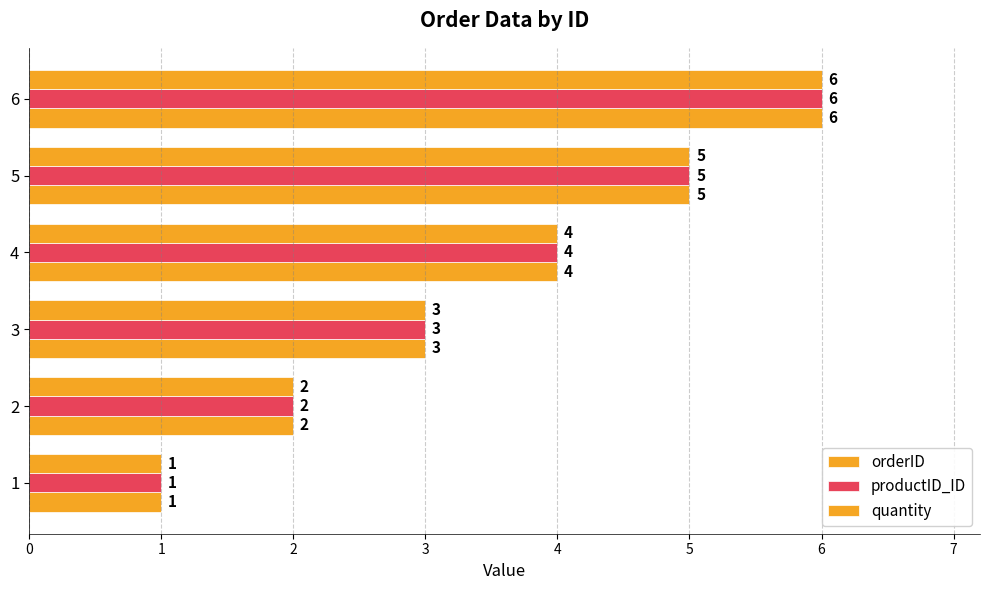

Count the orderID values in the range 2 to 5.

4